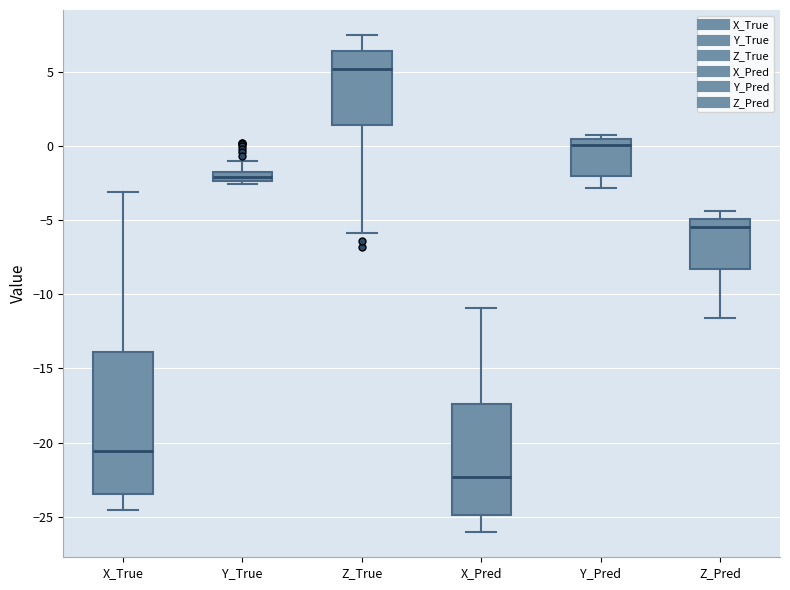

Where is the upper edge of the box for Y_True on the y-axis? The values are not printed on the chart, so give them approximately, as read against the axis.

-2.0